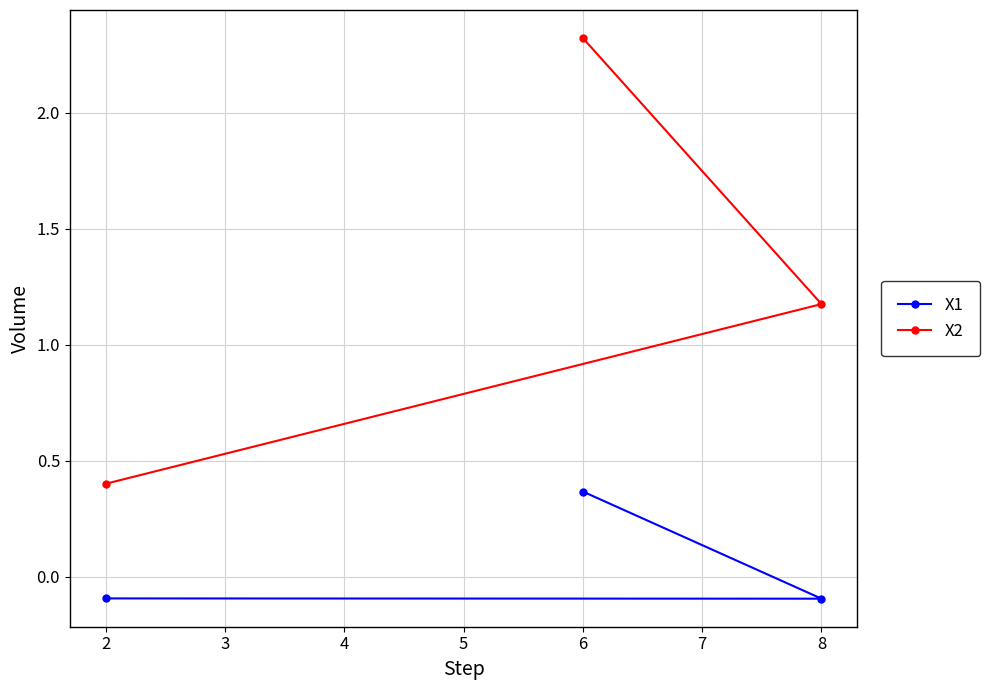

Which series has the widest spread of values?

X2